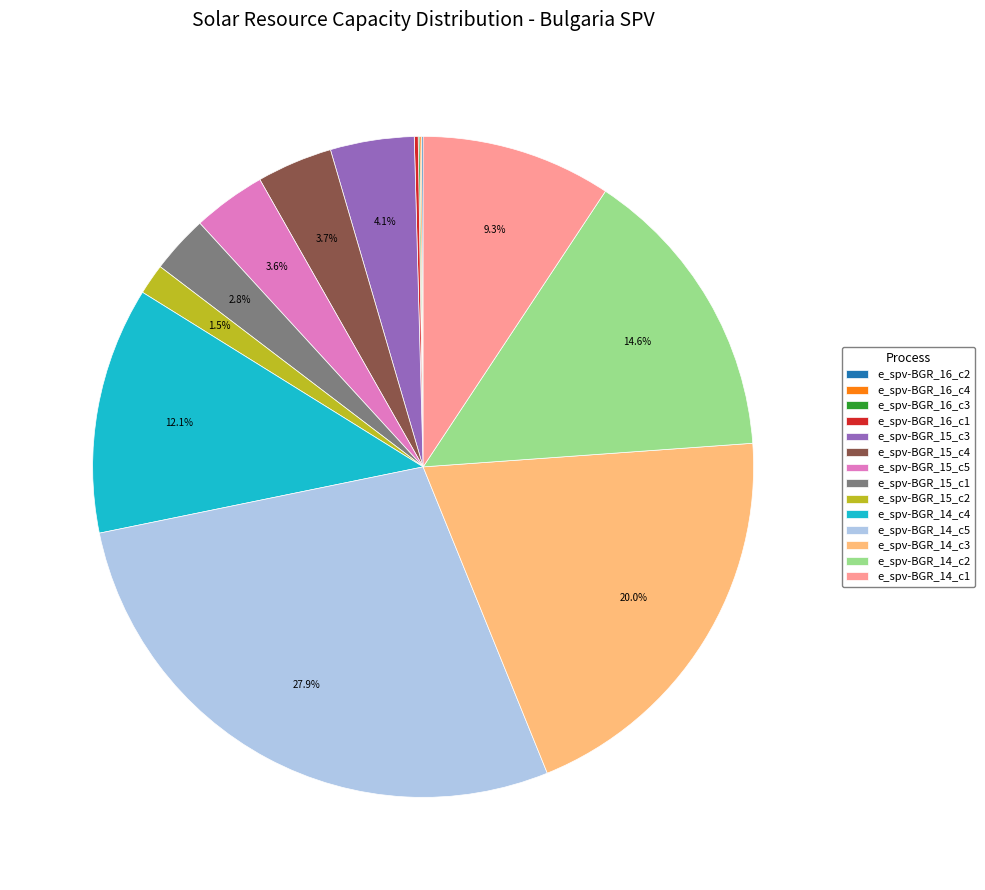

Which has a higher value, e_spv-BGR_14_c2 or e_spv-BGR_15_c2?

e_spv-BGR_14_c2